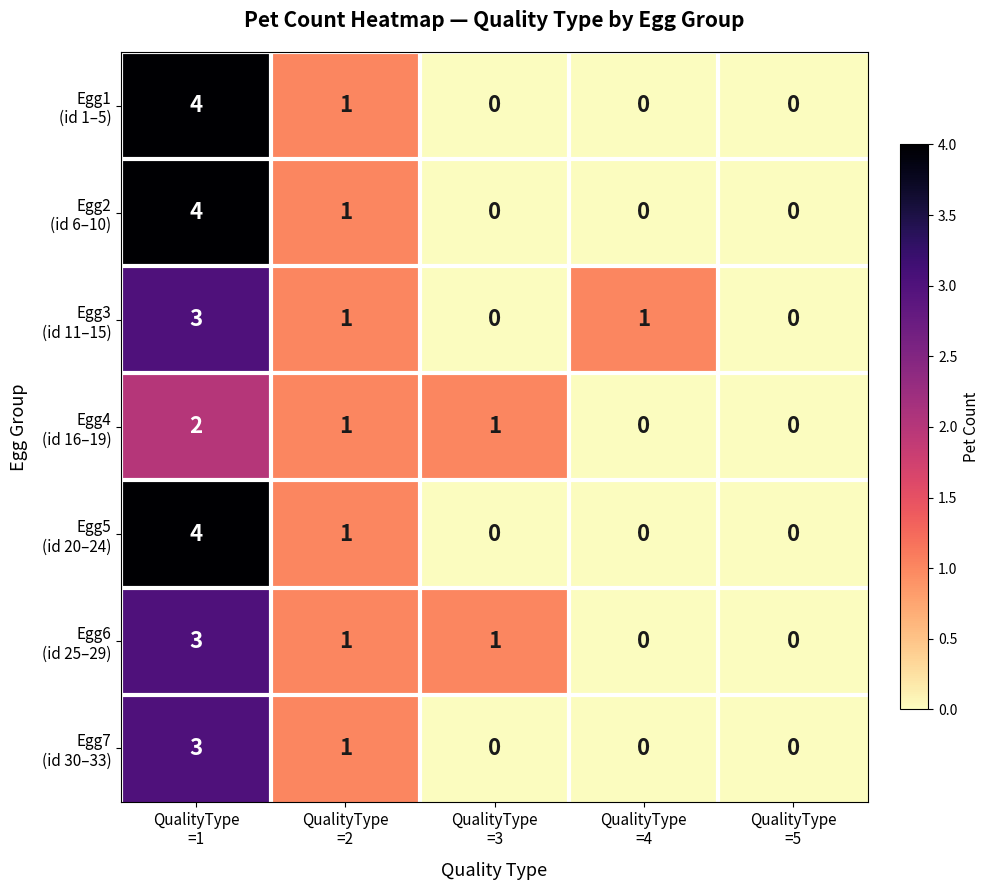

At which category does the chart reach its peak across all series?

QualityType
=1